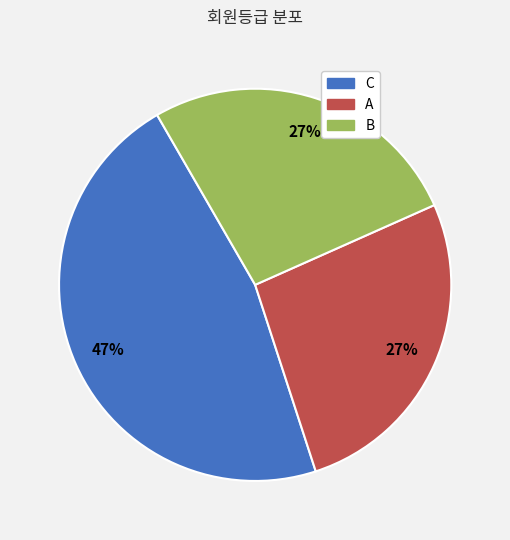

To the nearest percent, what is the combined percentage of B and C?

73%